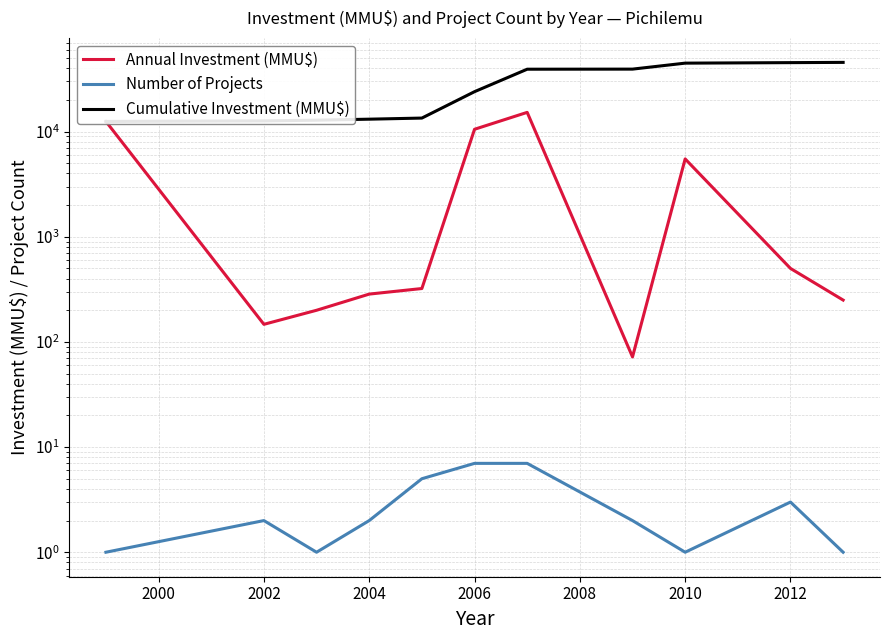

Reading left to right, list all the values displayed in this chart.

Annual Investment (MMU$): 12500	147	200	285	322	10526	15244	72	5500	500	250
Number of Projects: 1	2	1	2	5	7	7	2	1	3	1
Cumulative Investment (MMU$): 12500	12647	12847	13132	13454	23980	39224	39296	44796	45296	45546